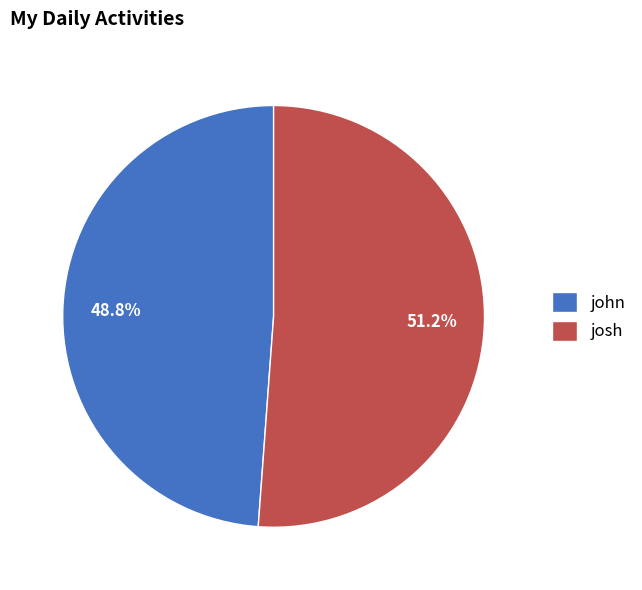

The josh slice represents 65% of the pie. True or false?

False